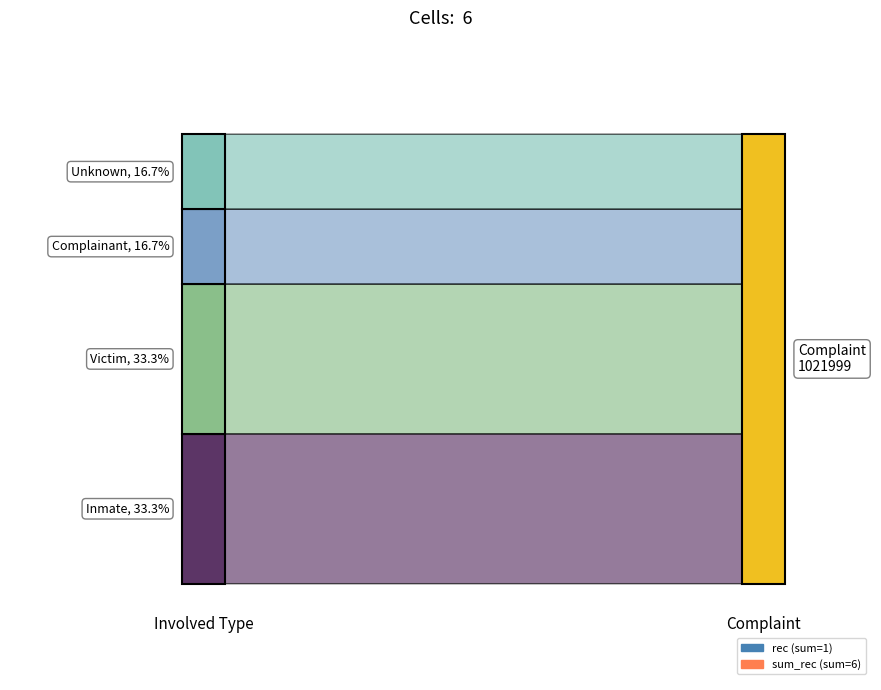

Reading left to right, extract all data points from this chart.

rec: Inmate=0	Victim=0	Complainant=0	Inmate=0	Victim=1	Unknown=0
sum_rec: Inmate=1	Victim=1	Complainant=1	Inmate=1	Victim=1	Unknown=1